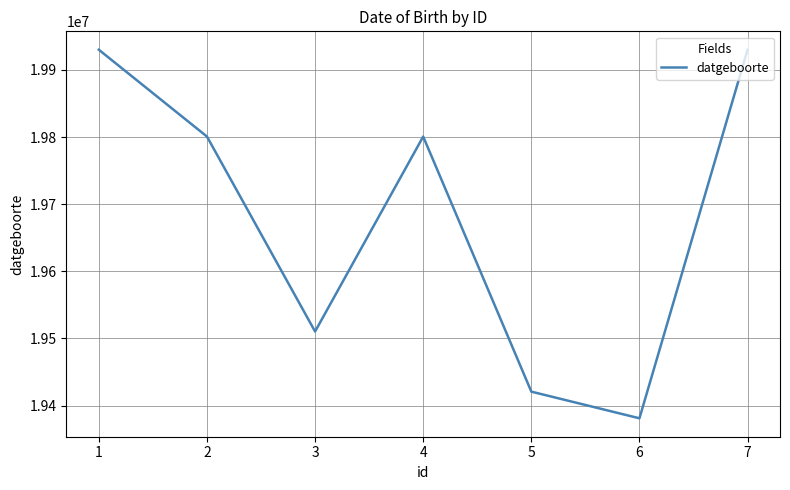

What is the maximum value shown in the chart?

19930101